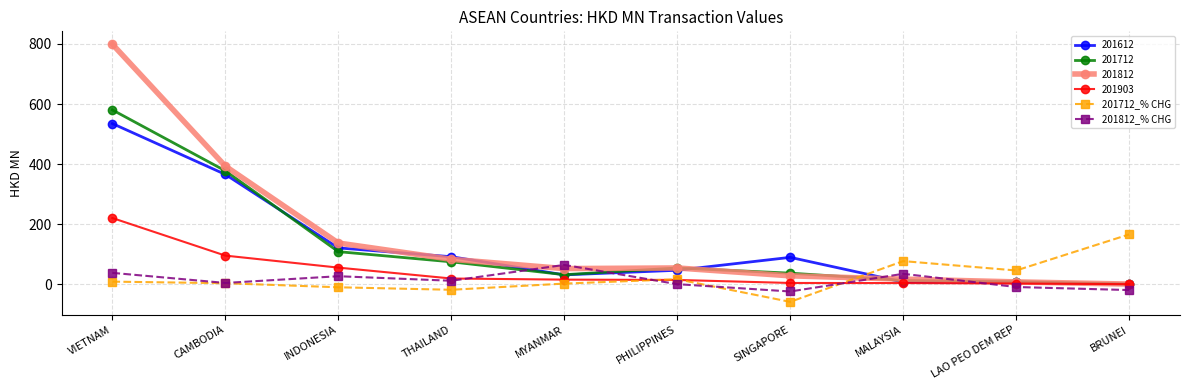

What is the label of the 4th point from the right?

SINGAPORE